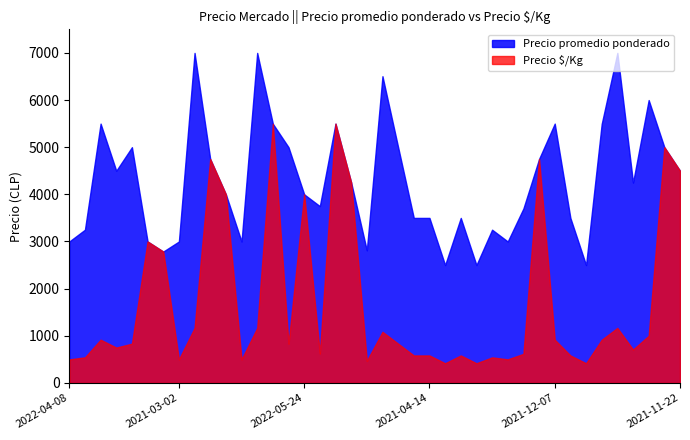

What is the lowest value of the Precio promedio ponderado series?

2500